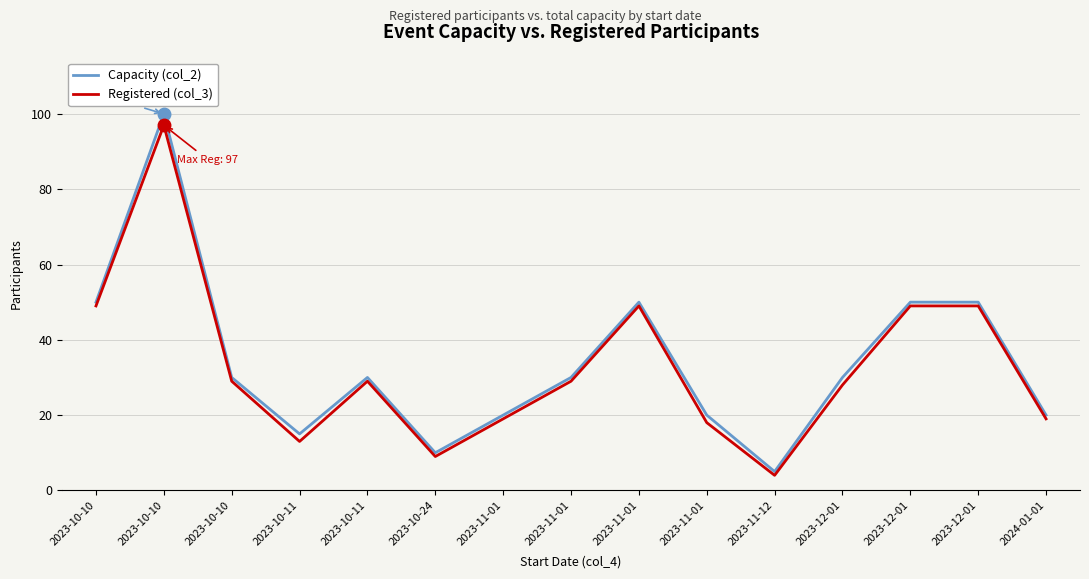

True or false: Registered (col_3) and Capacity (col_2) cross at least once.

False